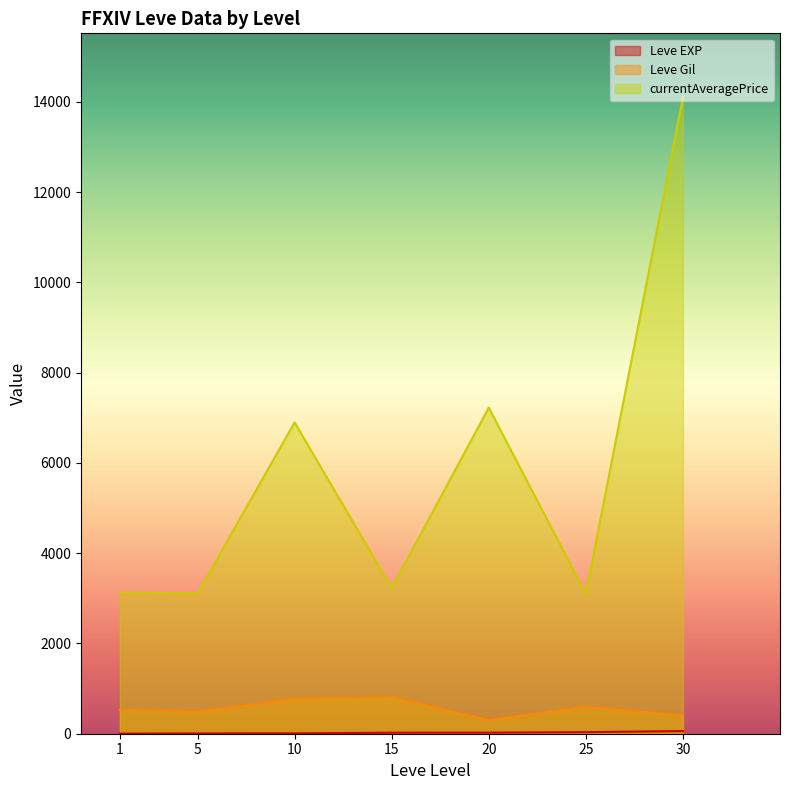

How many lines are shown in the chart?

3